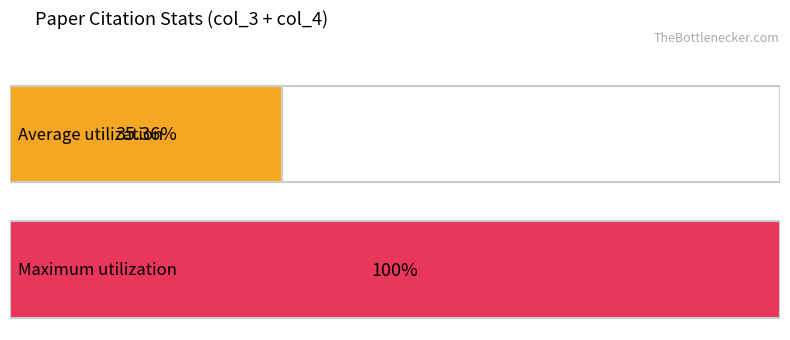

The value of col_3 at W17-1219 is 4. True or false?

False